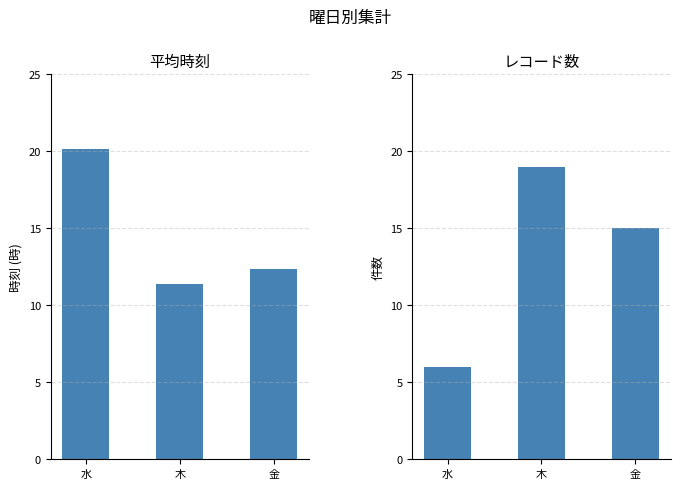

What is the spread (max minus min) of values at 金?

2.7